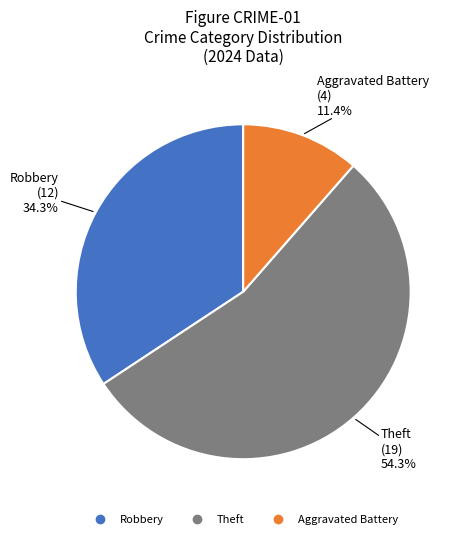

Does any single category account for the majority?

Yes